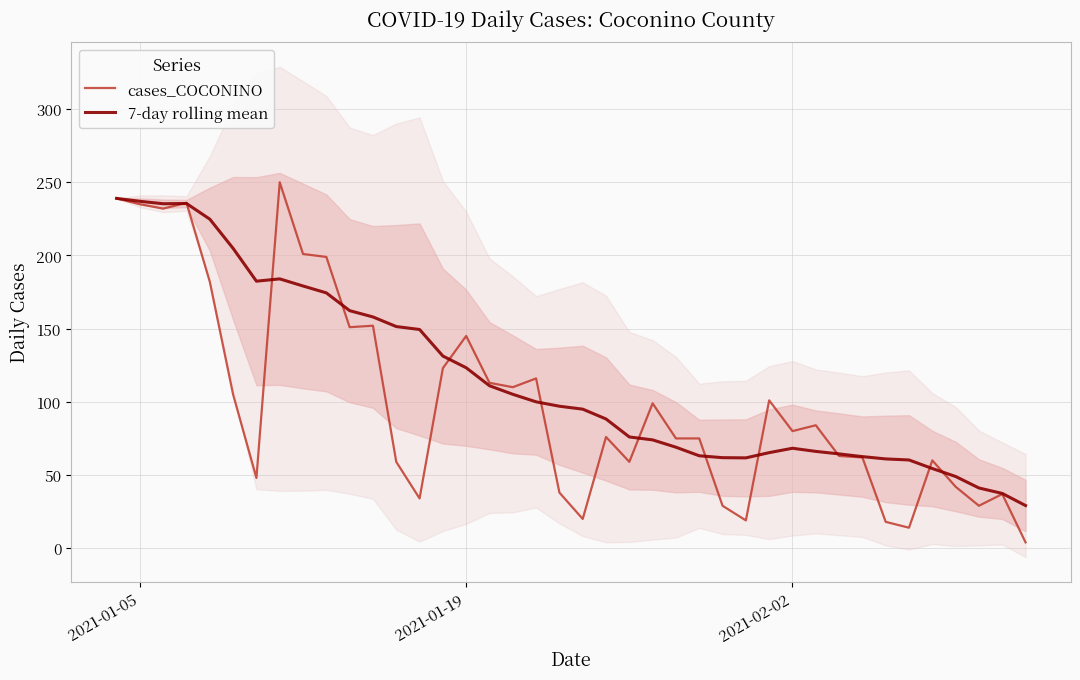

Is the value of cases_COCONINO at 8 greater than the value of 7-day rolling mean at 22?

Yes